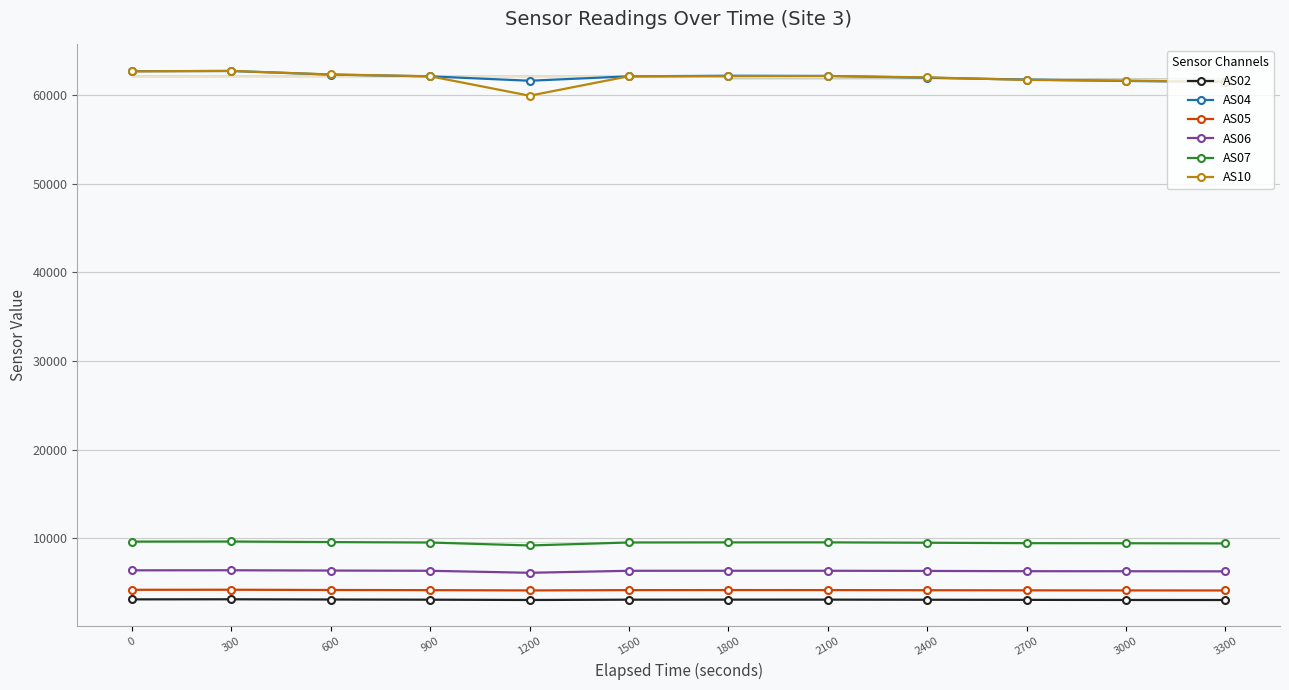

At which label is AS06 closest to 6240?

3300